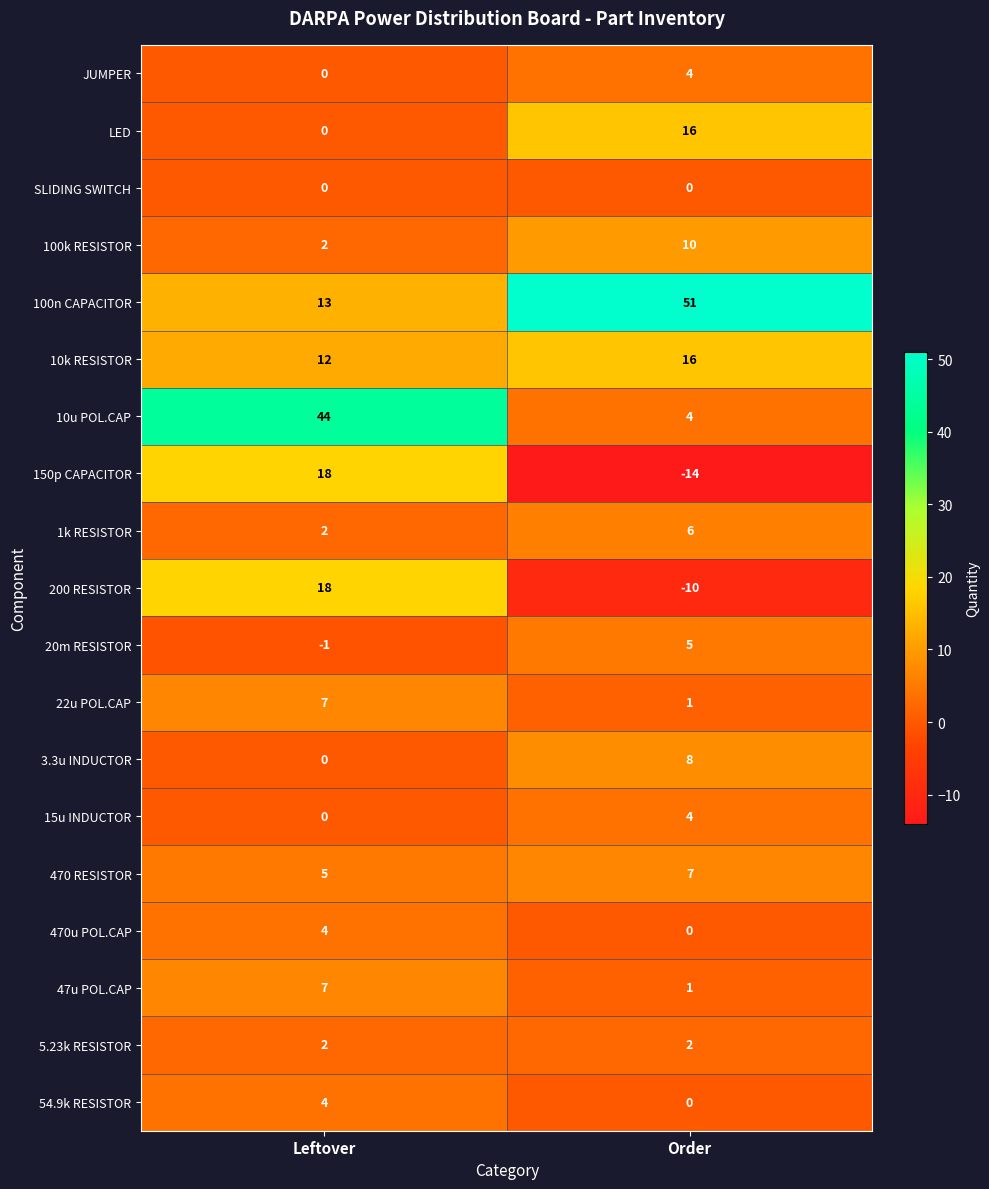

True or false: 3.3u INDUCTOR has a value of 8 at Order.

True